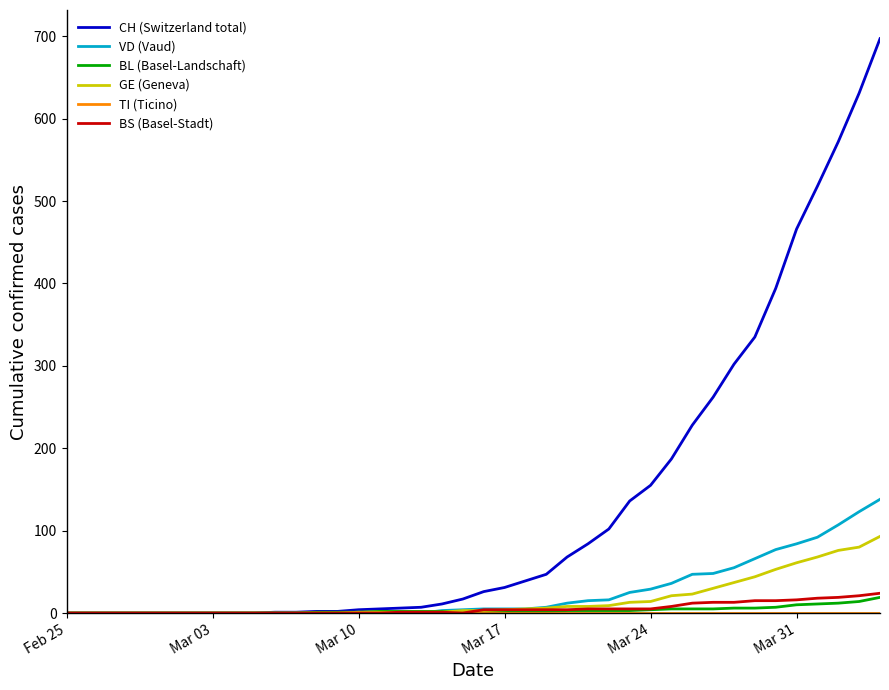

What is the sum of all GE (Geneva) values?

664